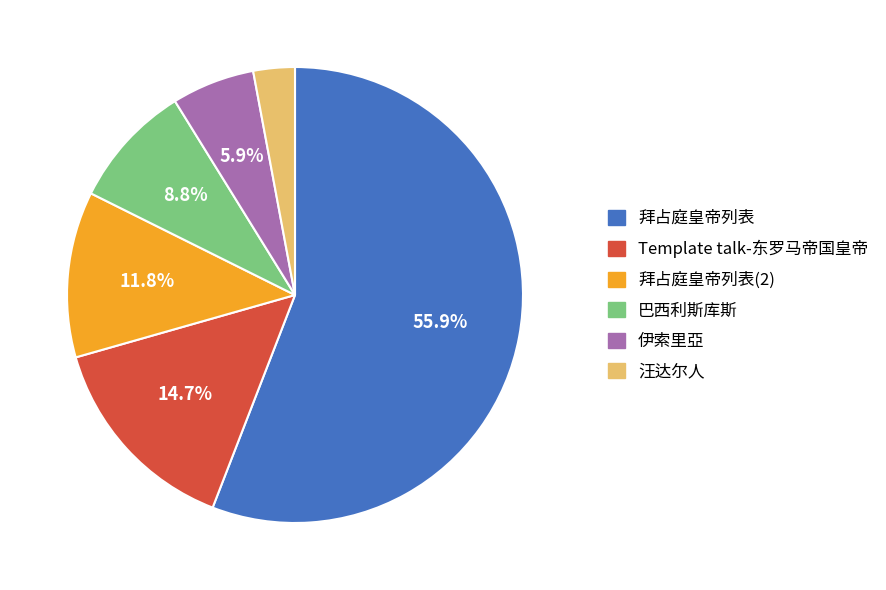

Is it true that 汪达尔人 is 13% of the pie?

False